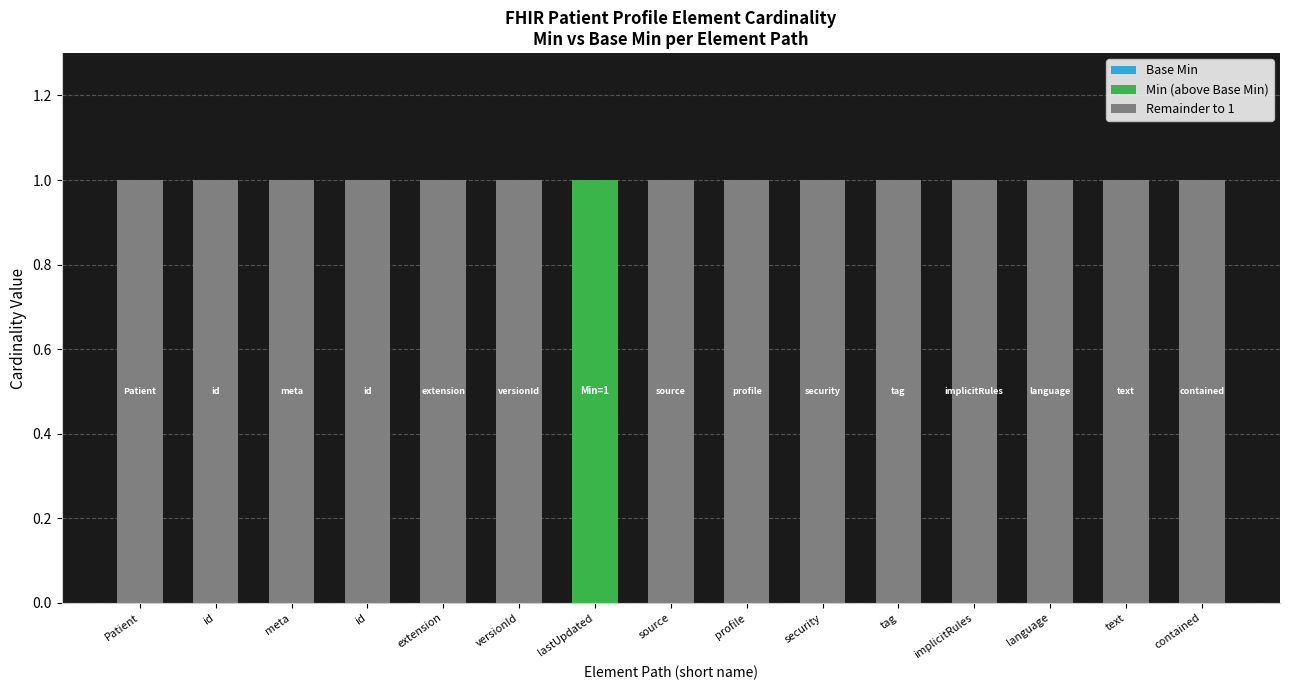

Which has a higher value, meta or id?

meta